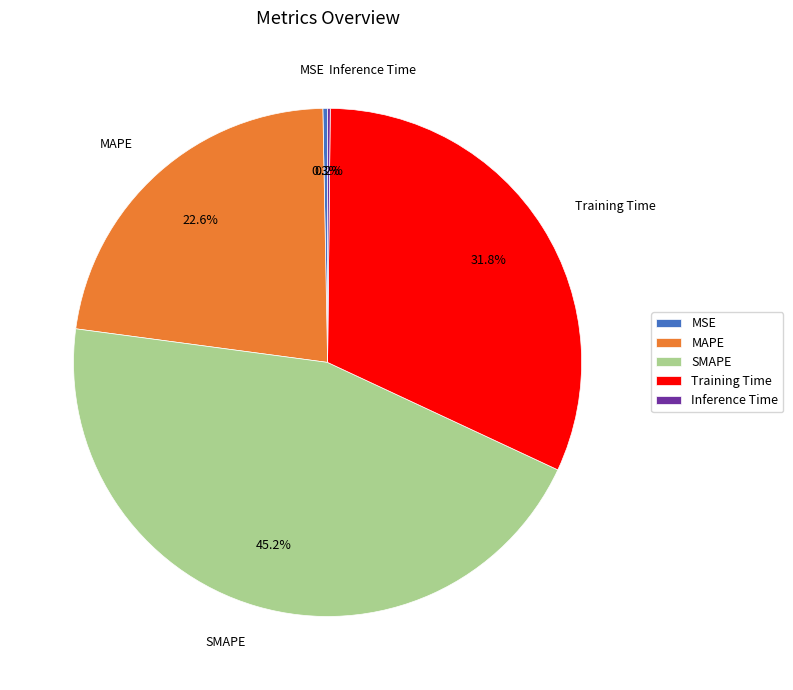

Is the sum of MAPE and MSE greater than half?

No